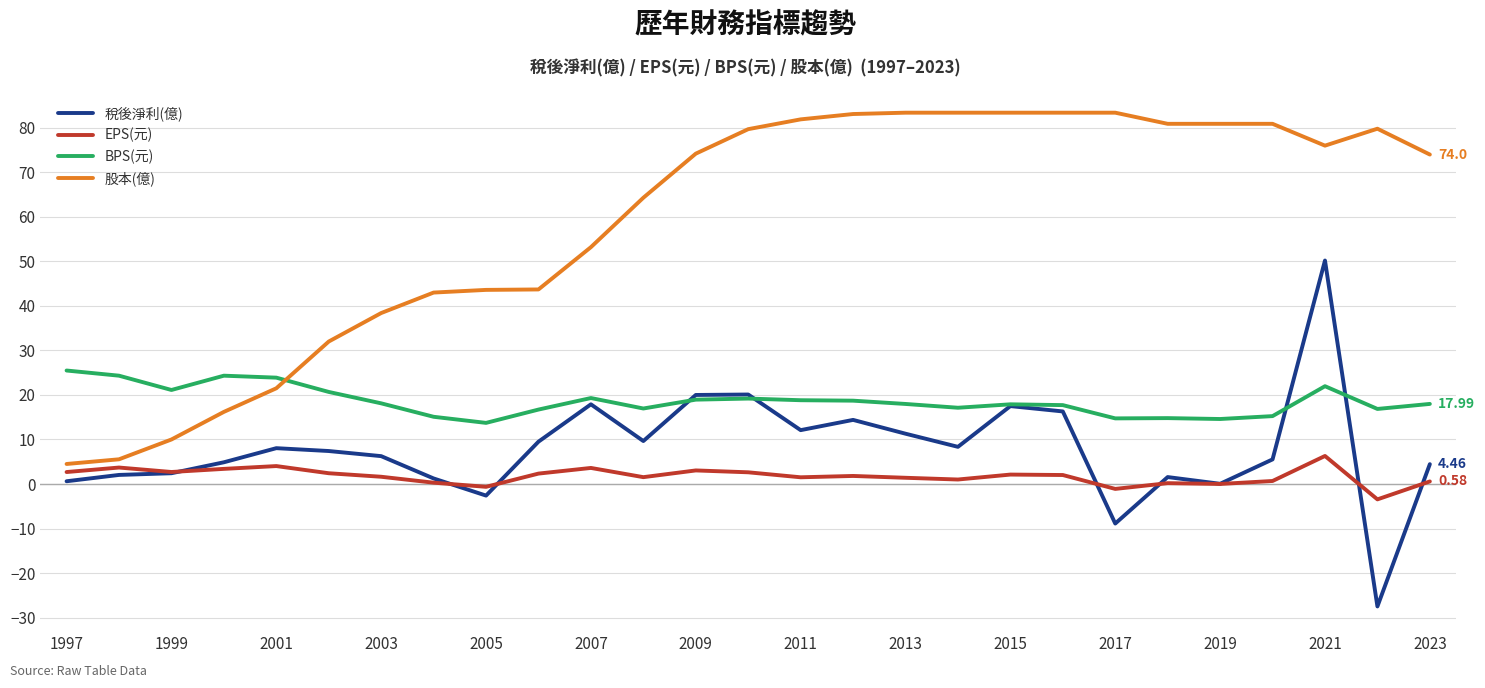

What is the highest value of the 股本(億) series?

83.4